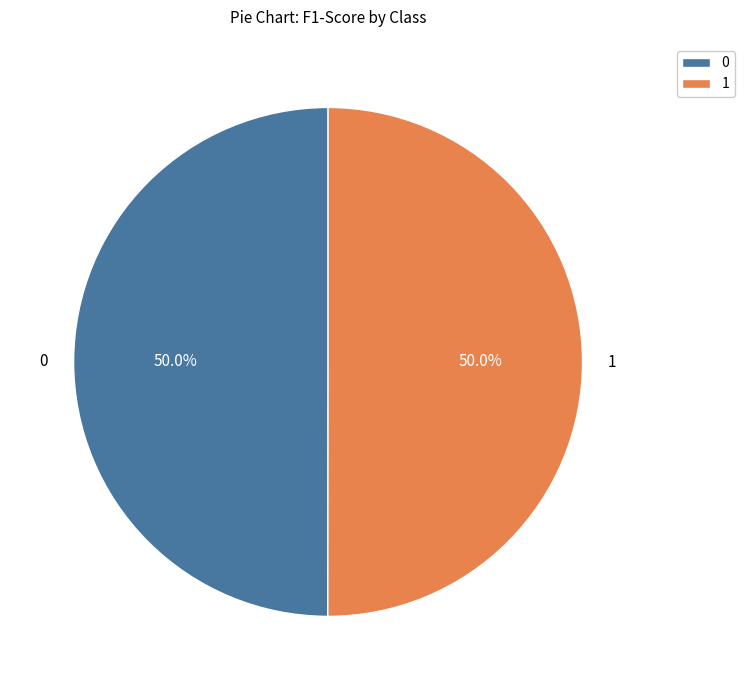

To the nearest percent, what portion does 0 represent?

50%